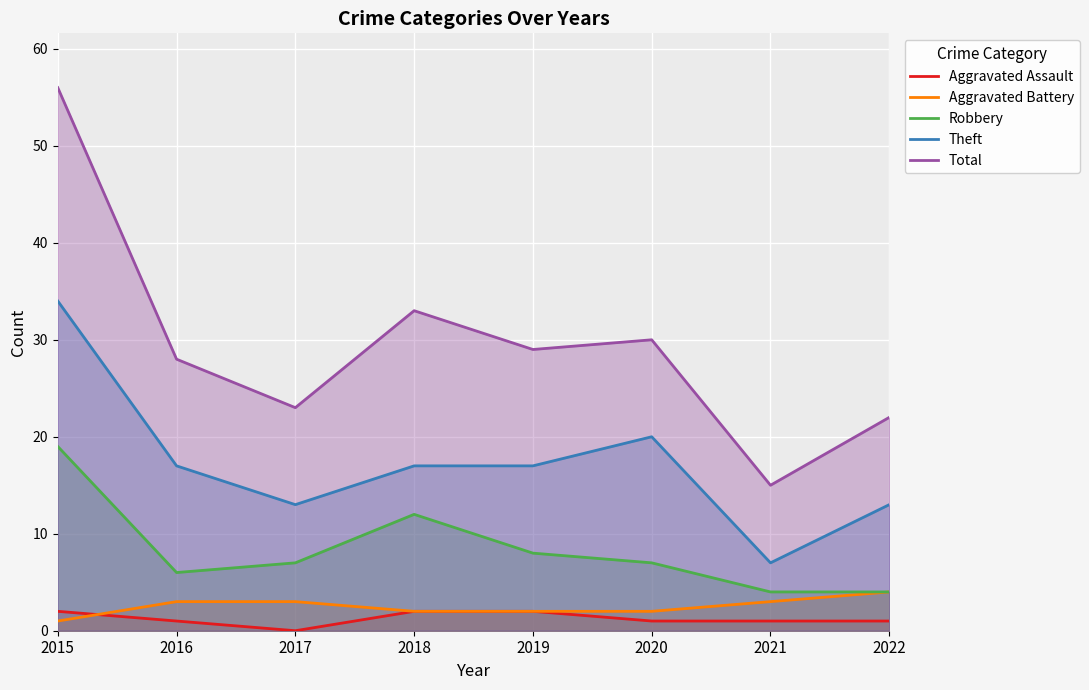

What is the sum of all Theft values?

138